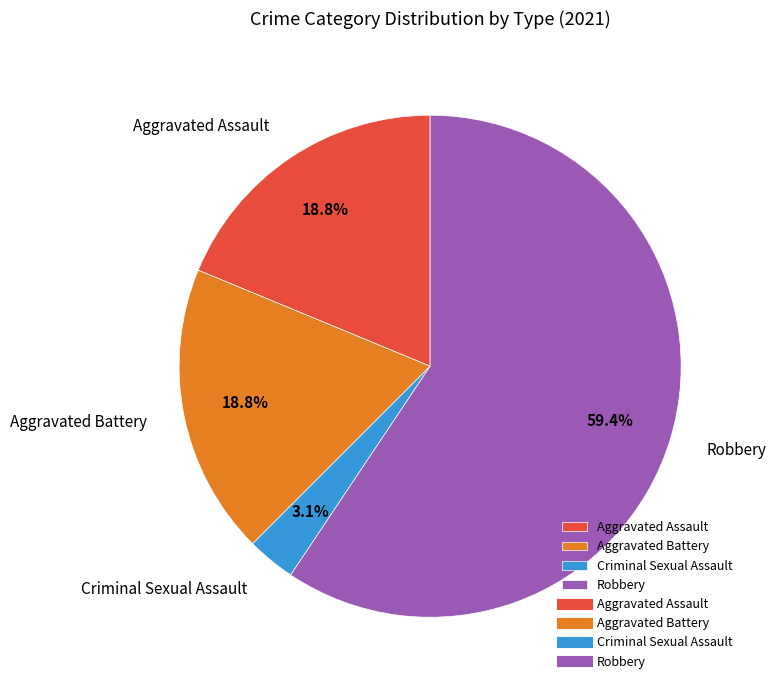

Is Aggravated Assault the majority of the pie?

No